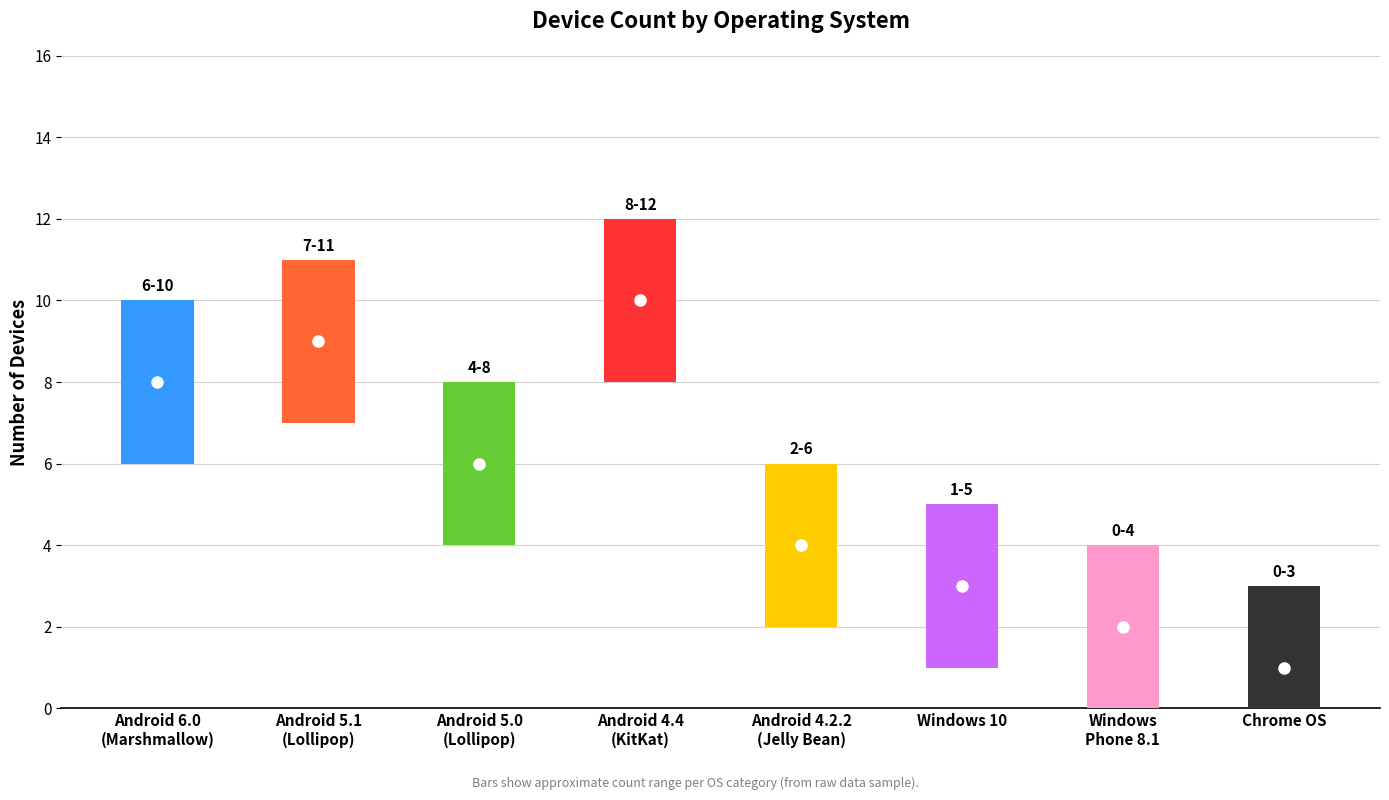

Between Android 5.0 (Lollipop) and Android 6.0 (Marshmallow), which is larger?

Android 6.0 (Marshmallow)